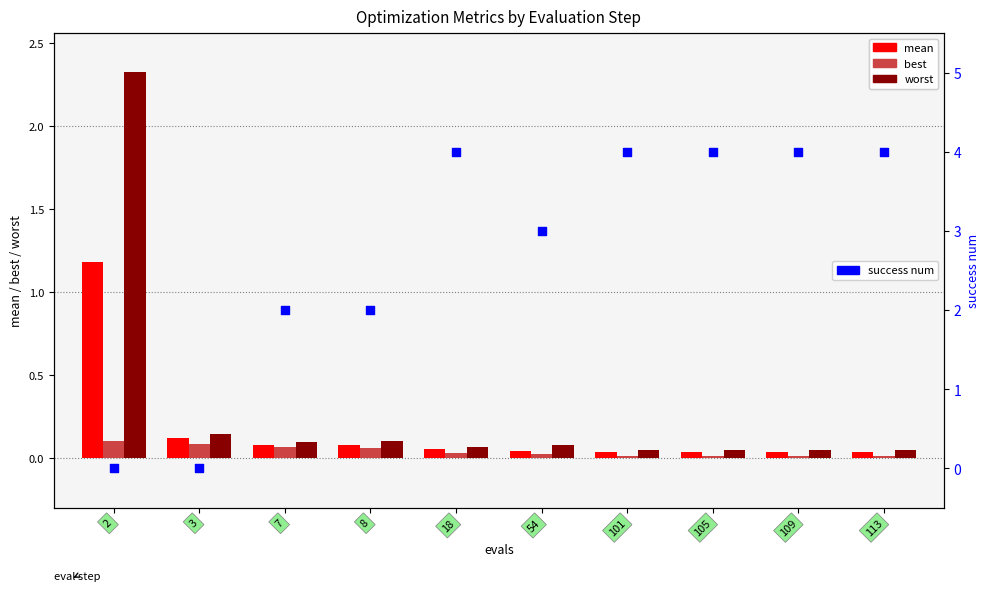

What is the total value across all series at 109?

4.1